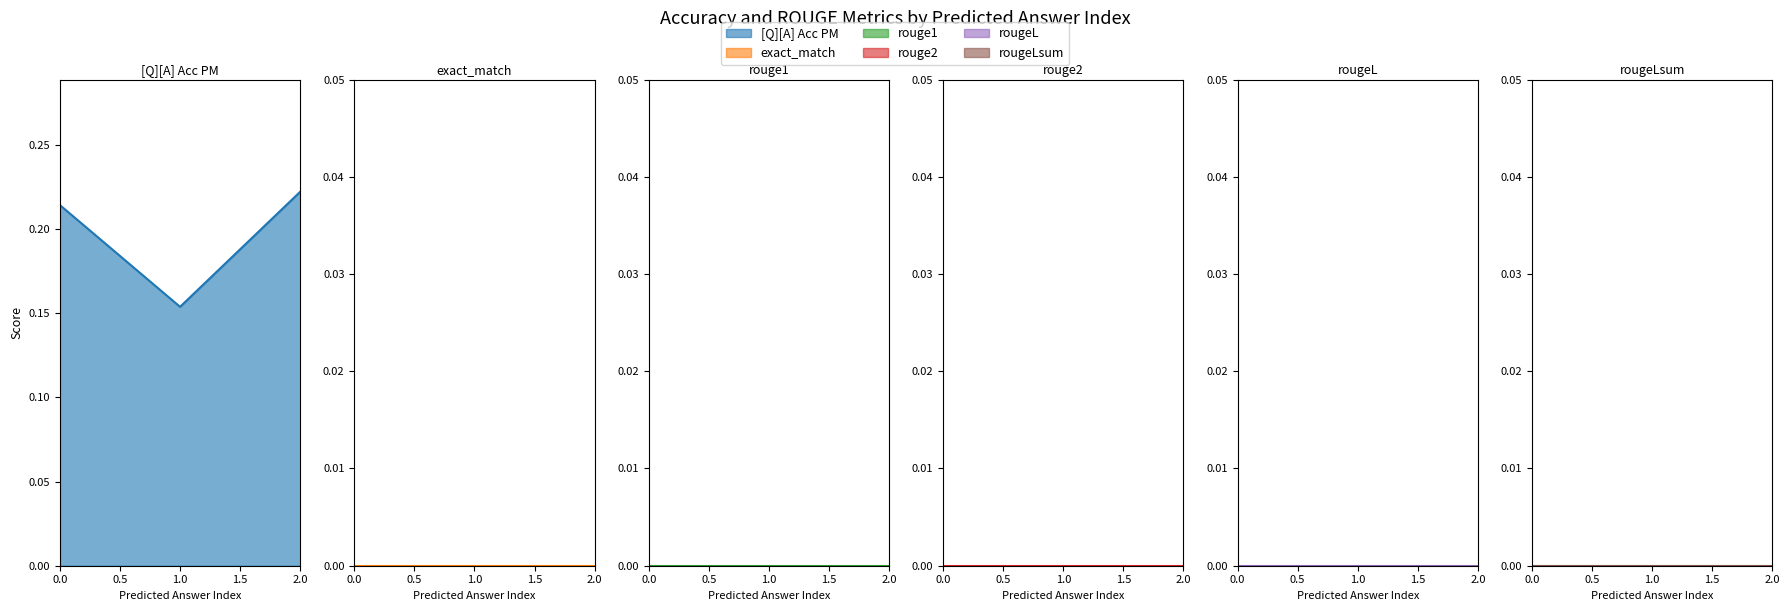

Is the value of exact_match at 0 greater than the value of rouge1 at 0?

No